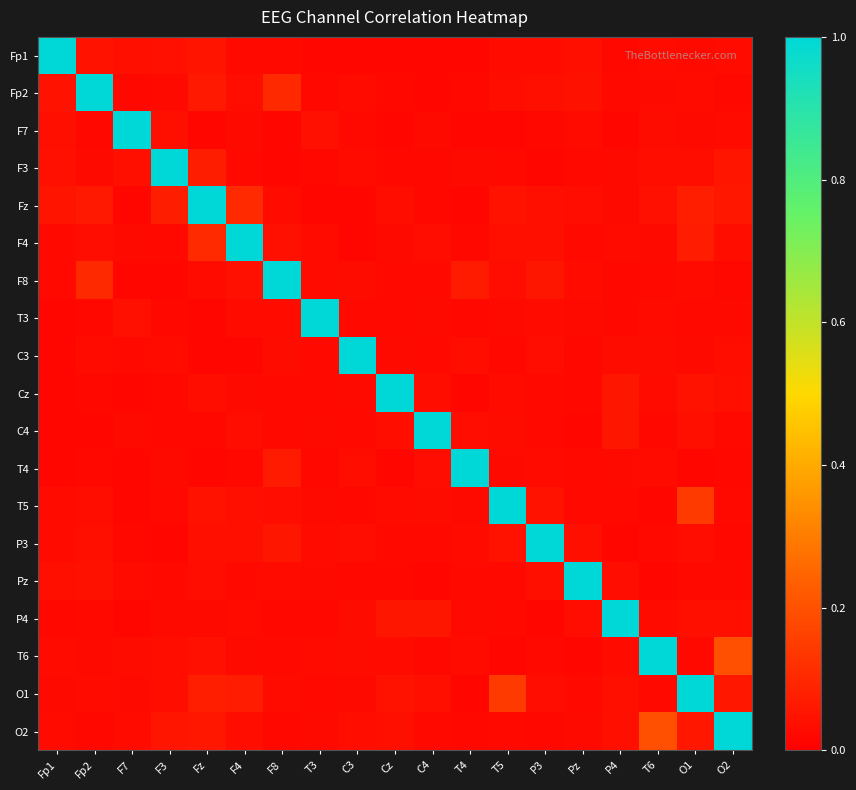

Which series has the largest range (max minus min)?

F7